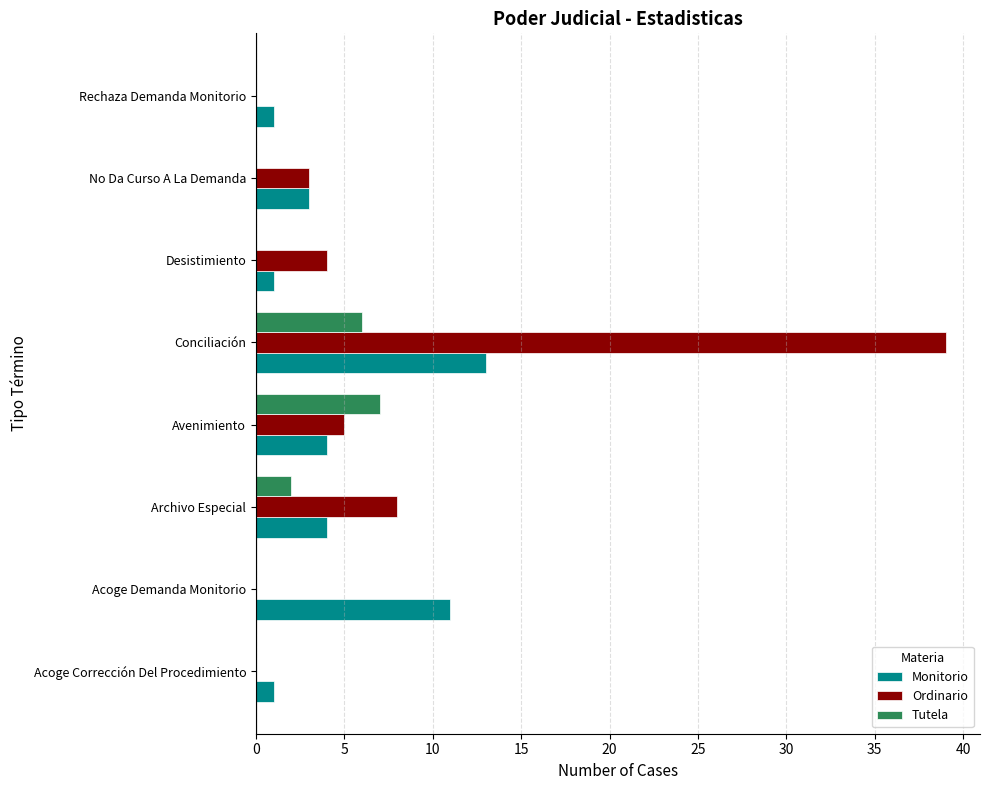

What is the total value across all series at Acoge Demanda Monitorio?

11